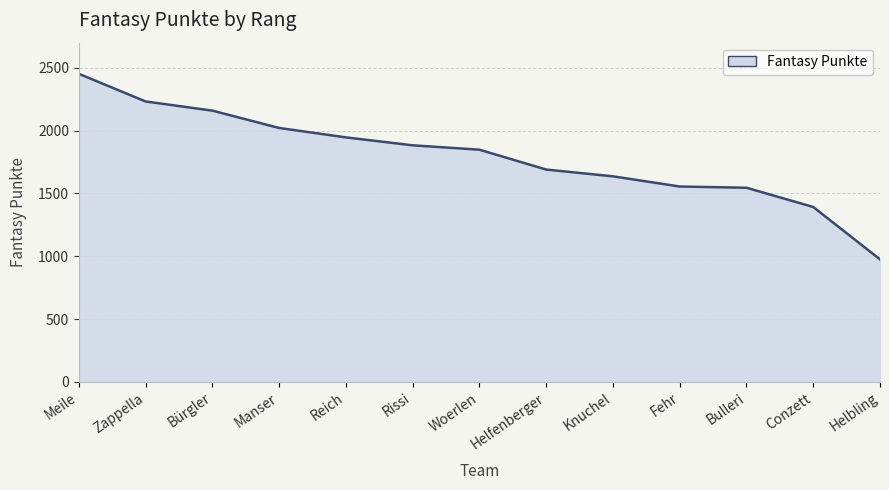

What position from the right is Manser?

10